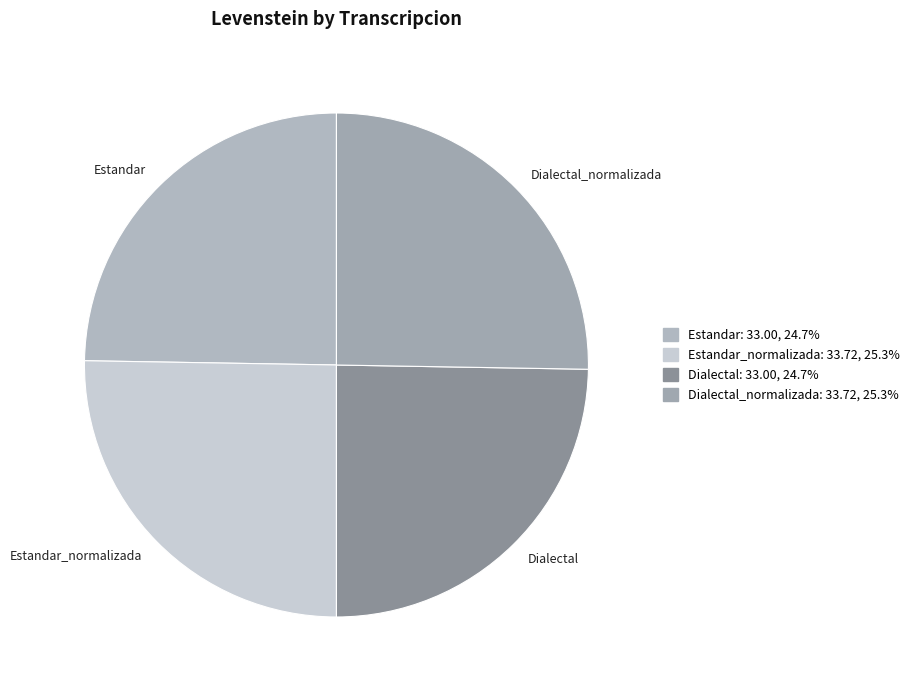

Do Dialectal_normalizada and Estandar_normalizada together represent more than half of the pie?

Yes